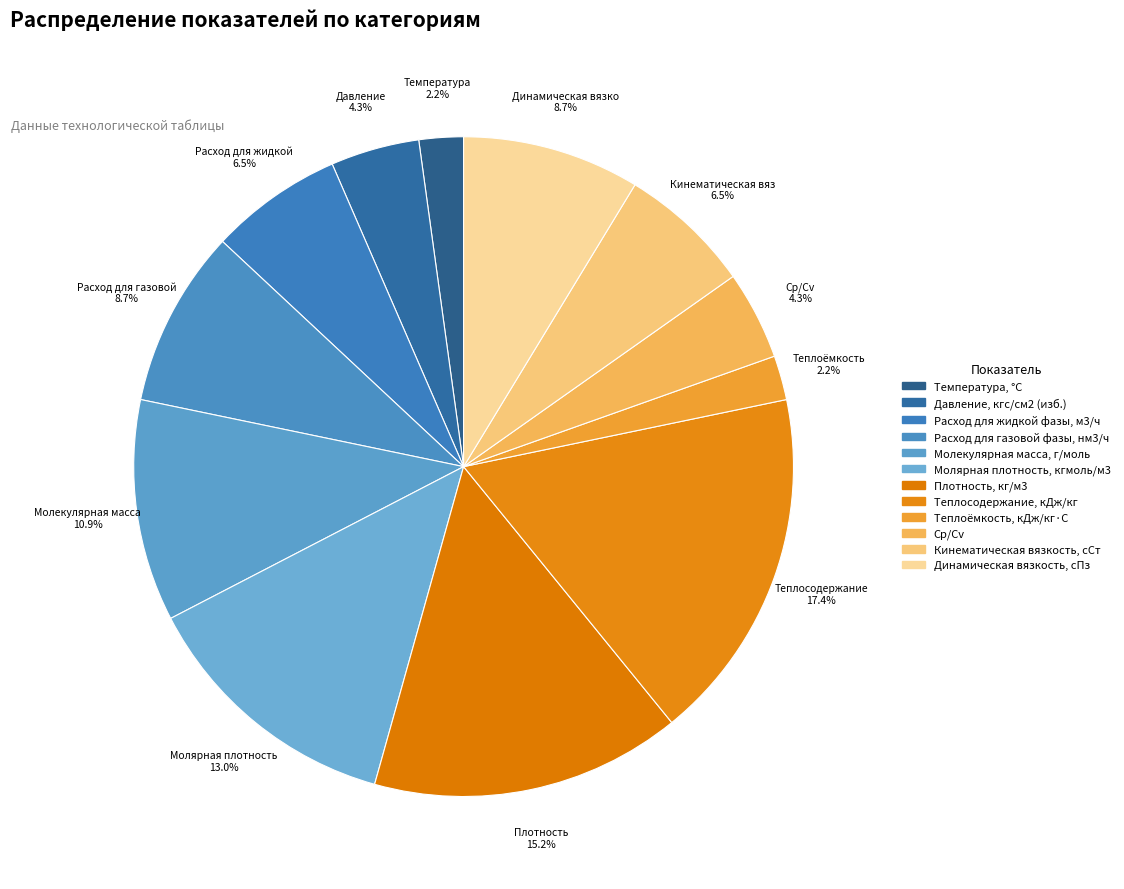

To the nearest percent, what is the difference between the largest and smallest slice percentages?

15%